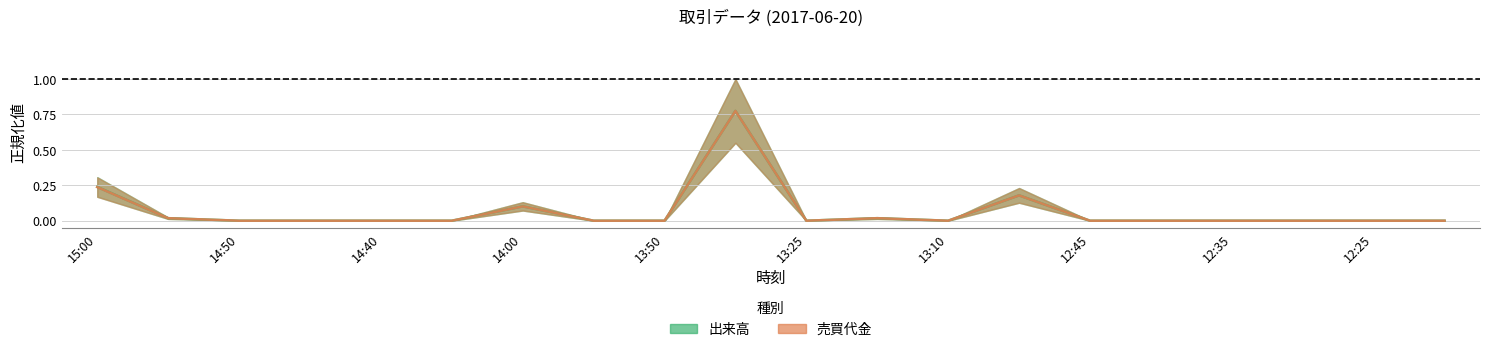

At which category does 出来高 reach its first local valley?

13:25